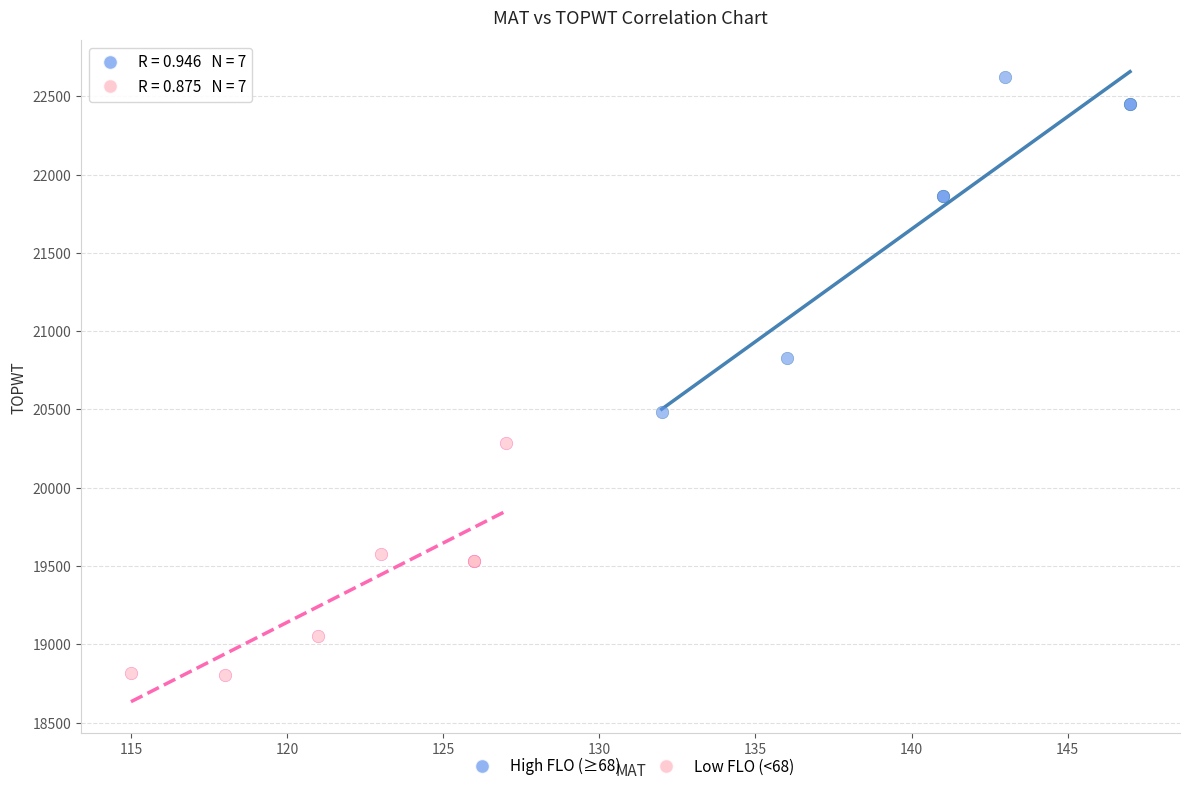

Which series has the widest spread of Y values?

High FLO (≥68)